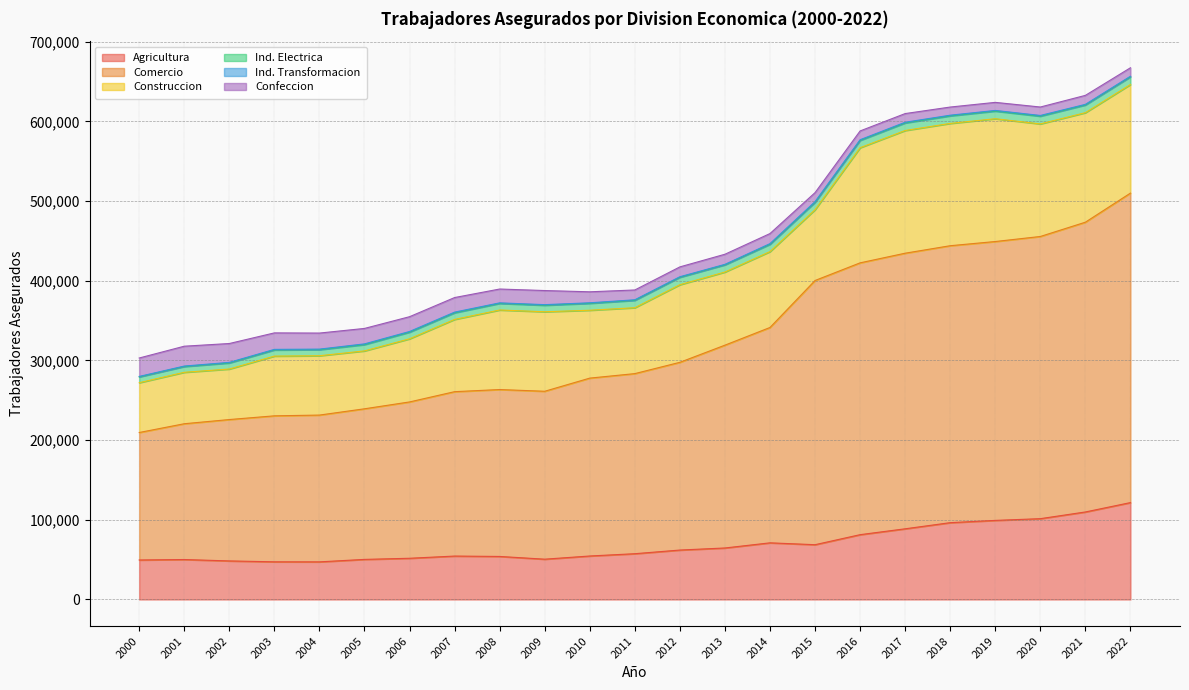

How many lines are shown in the chart?

6